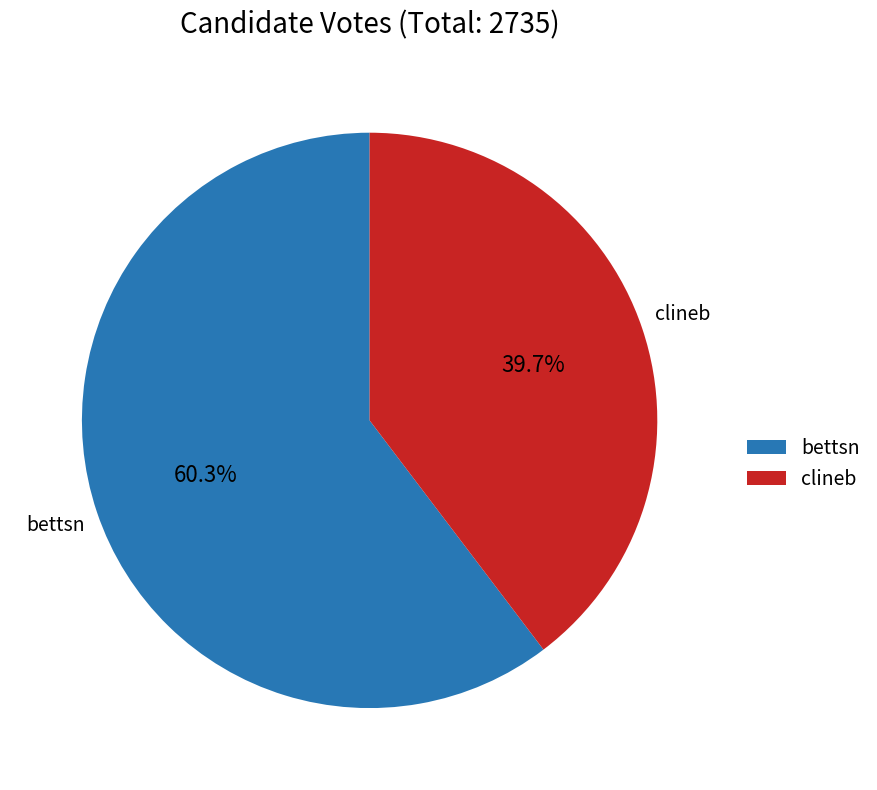

To the nearest percent, what percentage of the pie is clineb?

40%